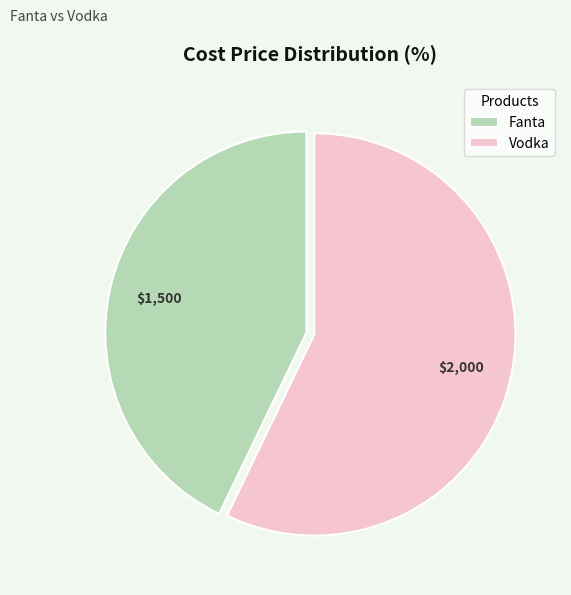

Is there any slice that represents more than half of the pie?

Yes